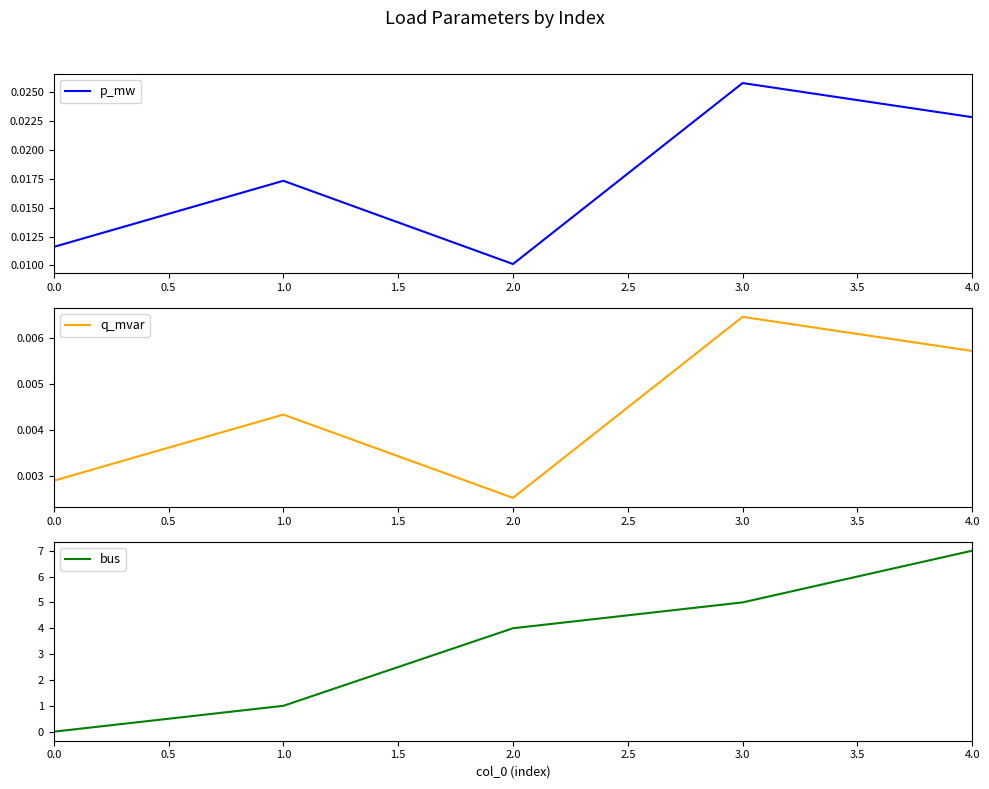

True or false: q_mvar and p_mw cross at least once.

False